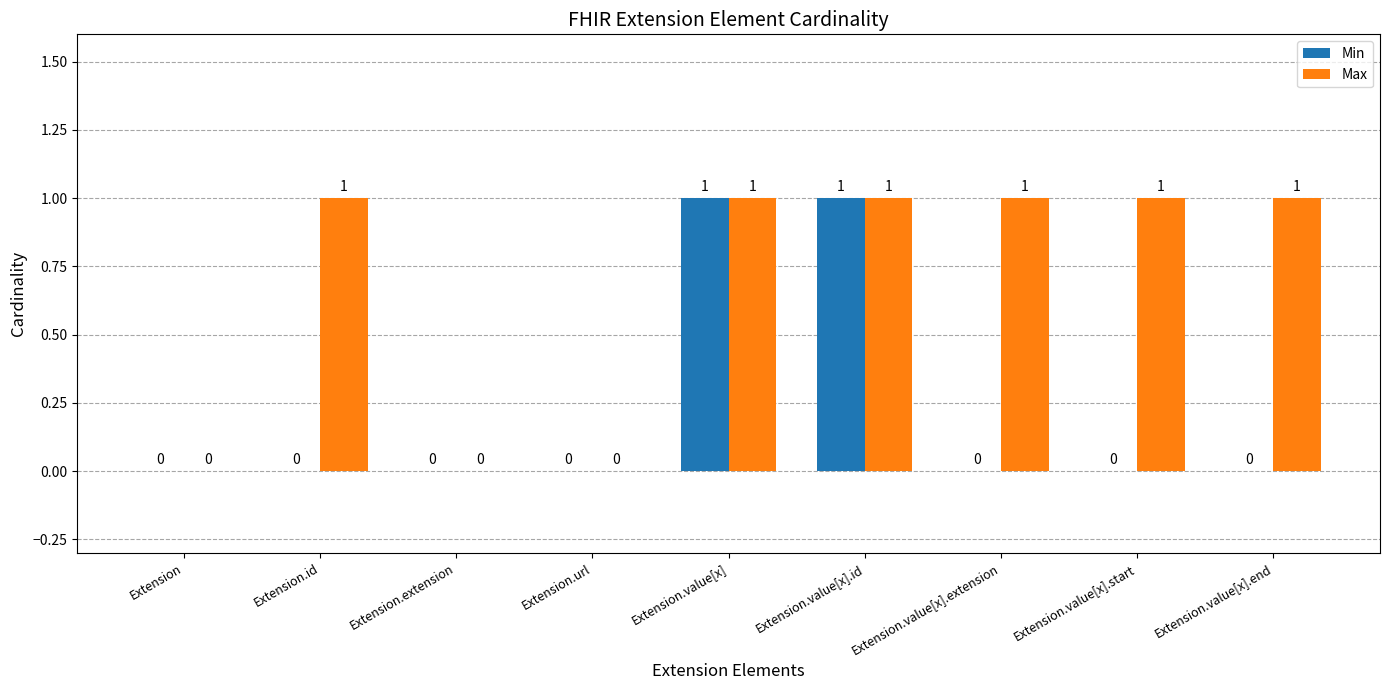

The value of Min at Extension.value[x].start is 0. True or false?

True